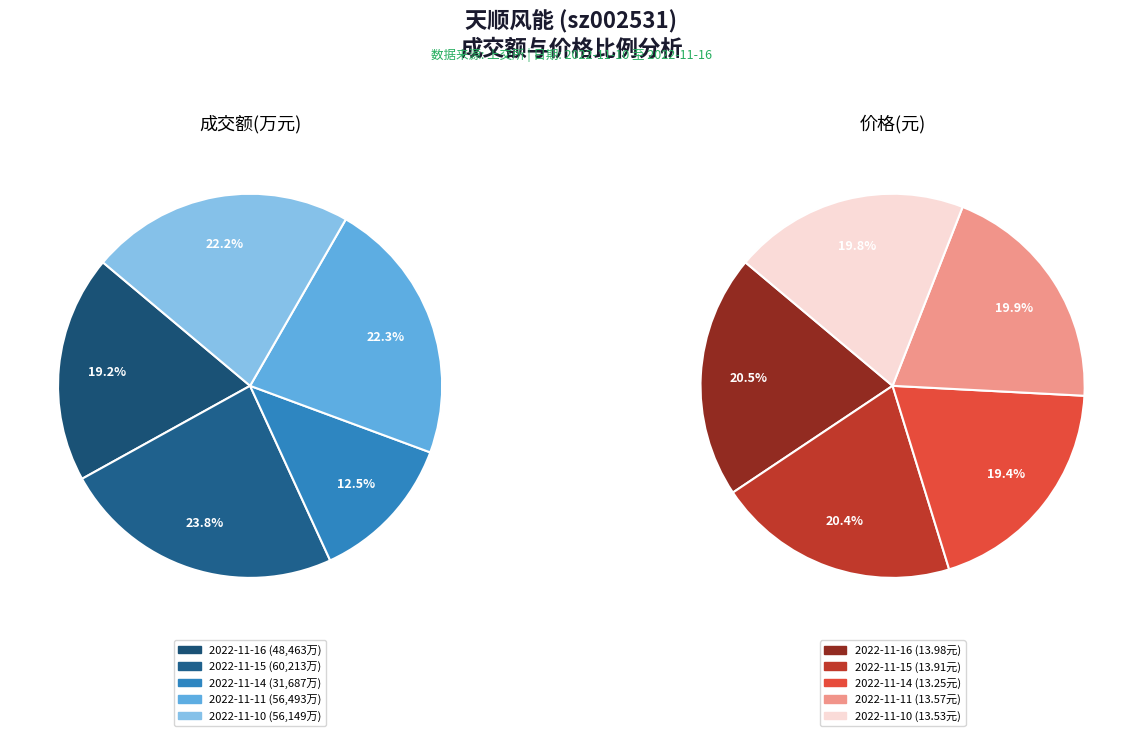

Is it true that 2022-11-11 is 22% of the pie?

True